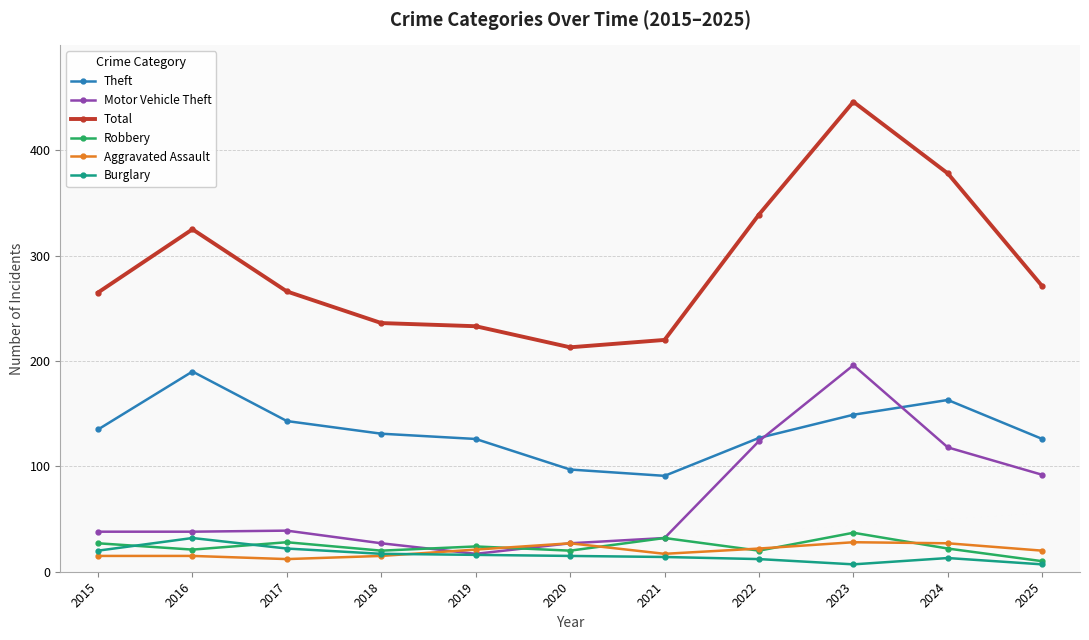

What is the sum of the Total values at 2023 and 2019?

679